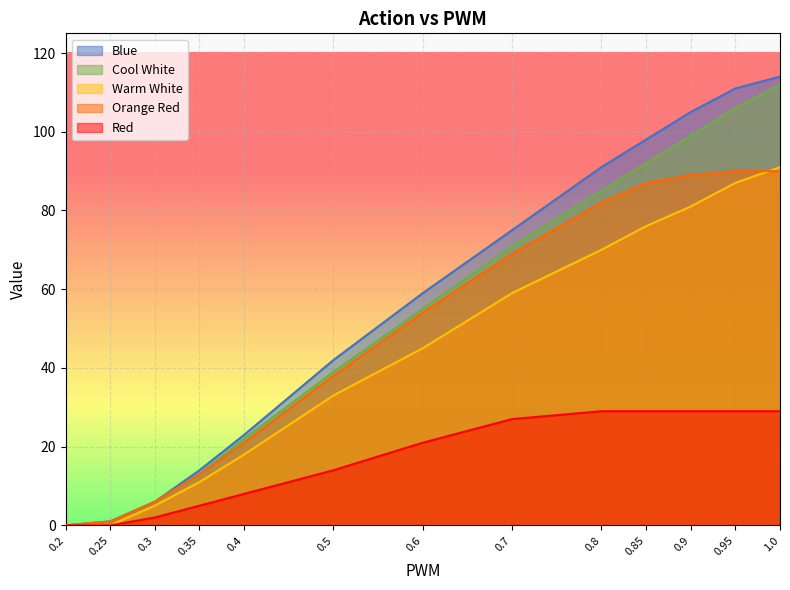

What is the value of the Red point at the 6th from the left?

14